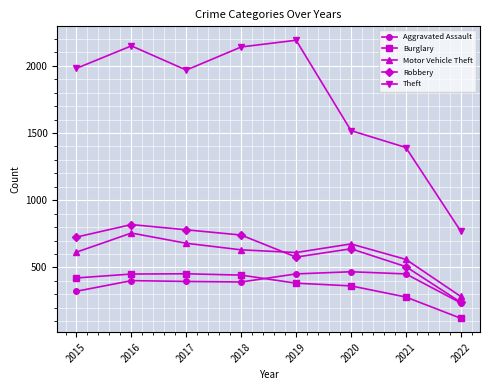

What is the difference between the Robbery values at 2020 and 2022?

398